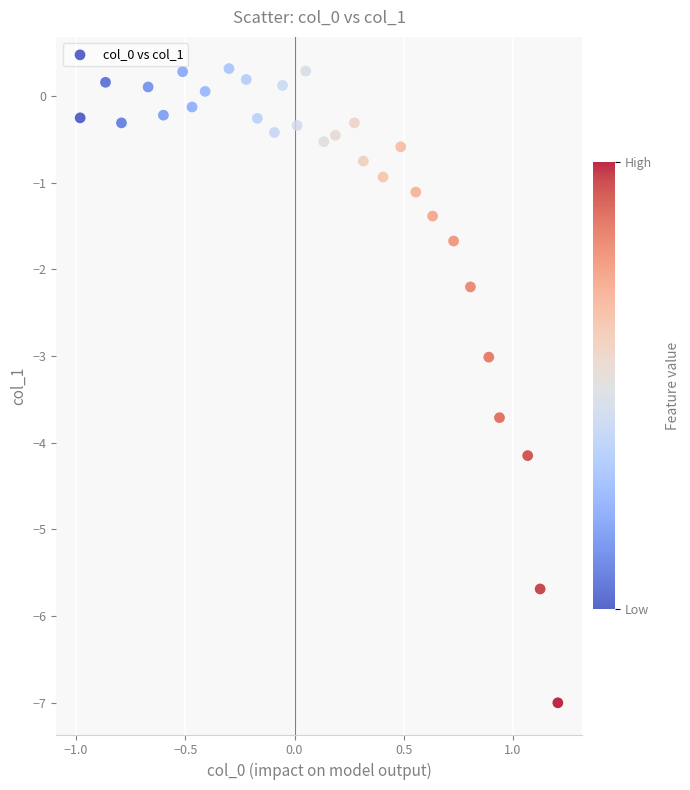

What is the range of X values (max minus min)?

2.2